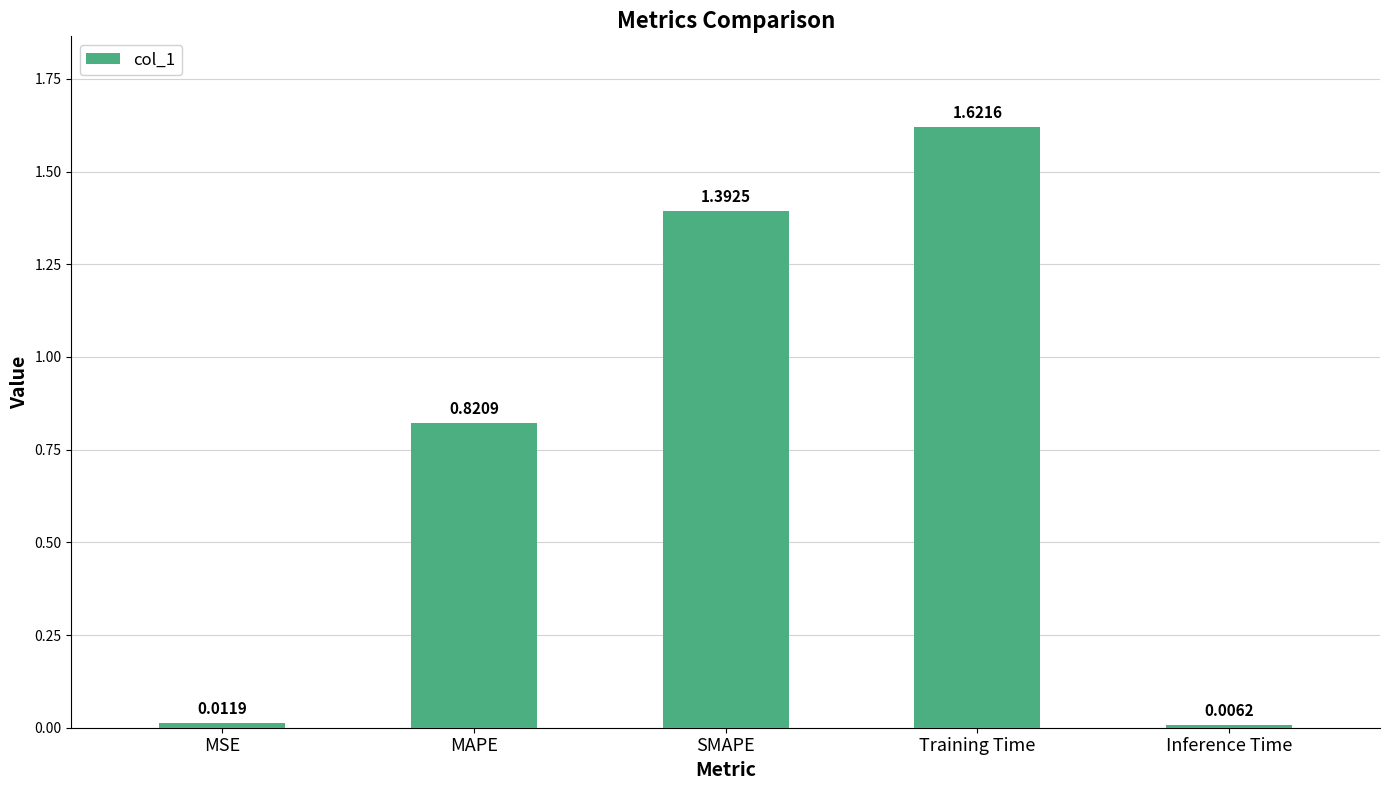

What is the sum of all values?

3.9